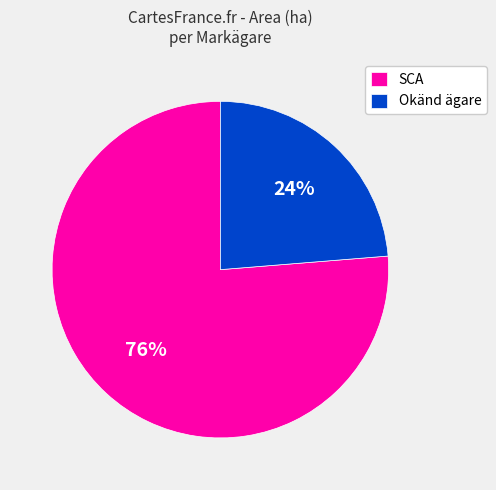

What is the smallest slice in the pie chart?

Okänd ägare